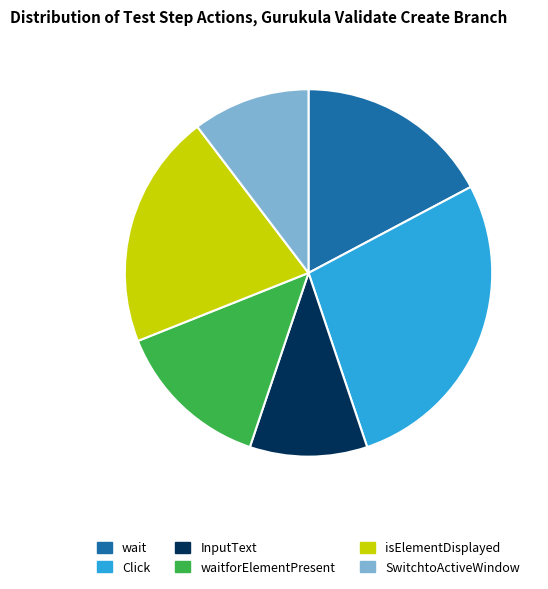

Approximately how many times larger is the value at Click compared to wait?

1.6